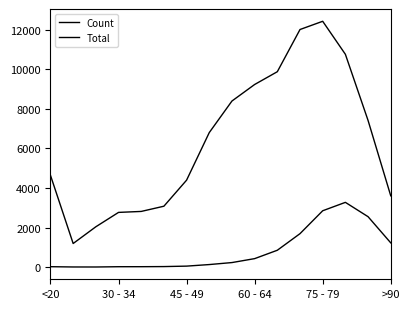

Does the chart display data point markers on the line(s)?

No